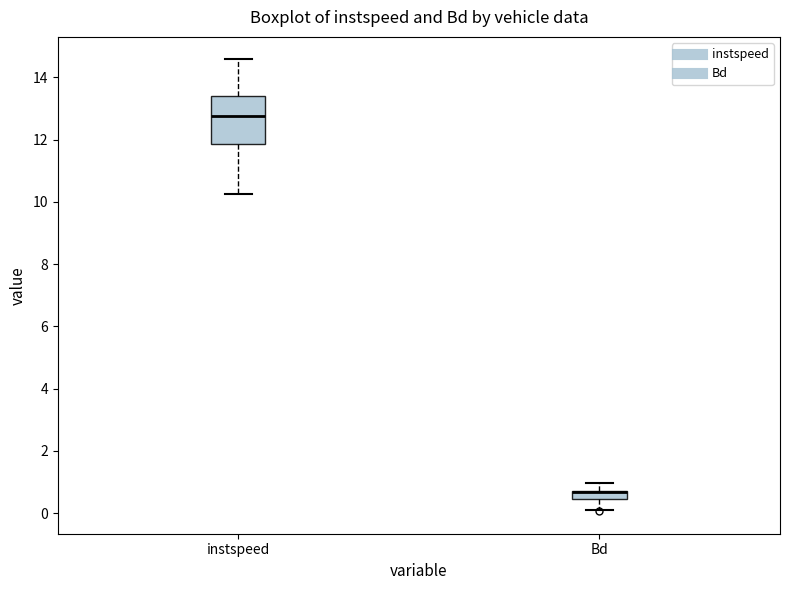

Comparing the boxes themselves (not the whiskers), which one is the tallest?

instspeed